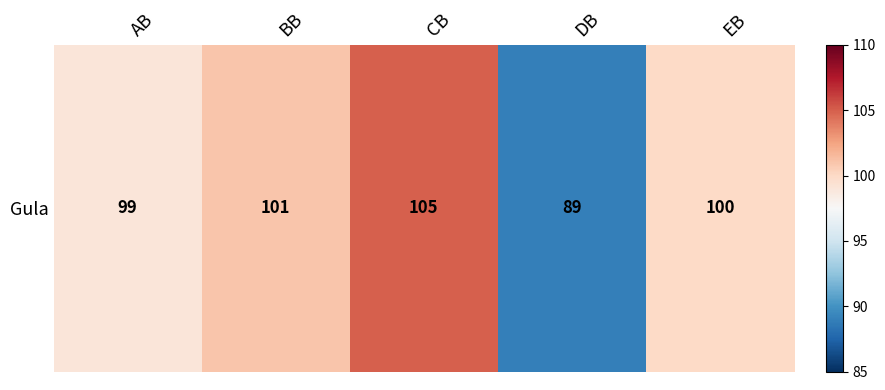

Reading left to right, list all the values displayed in this chart.

99	101	105	89	100